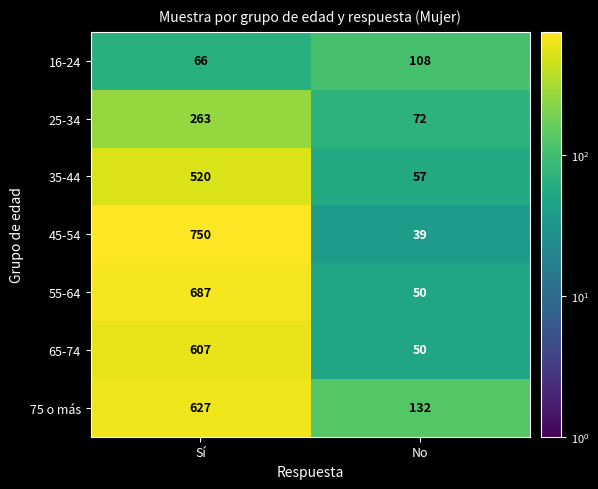

The value of 75 o más at No is 132. True or false?

True